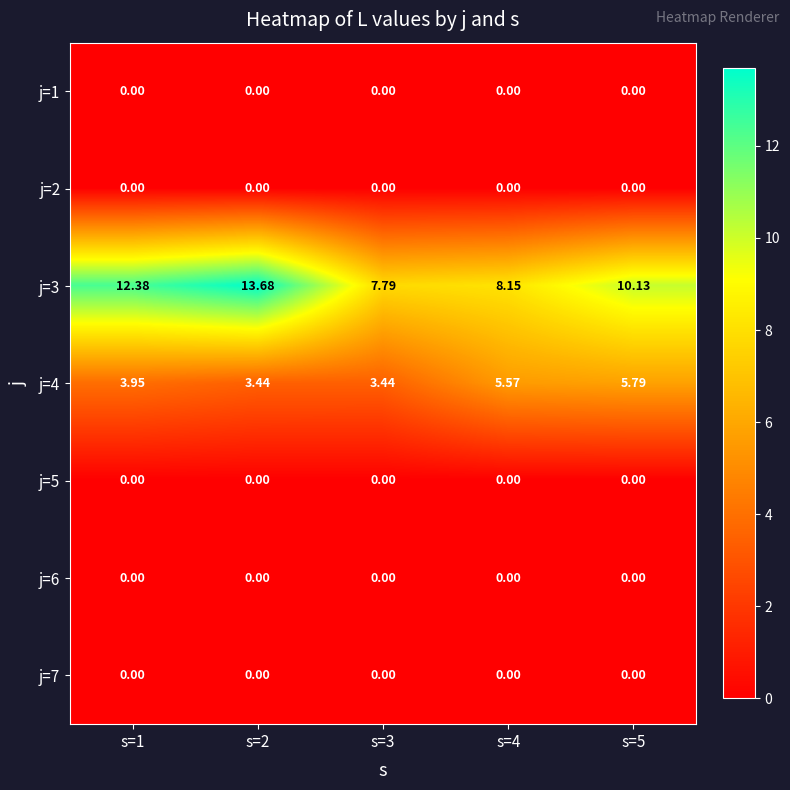

Which series has the largest total across all categories?

j=3